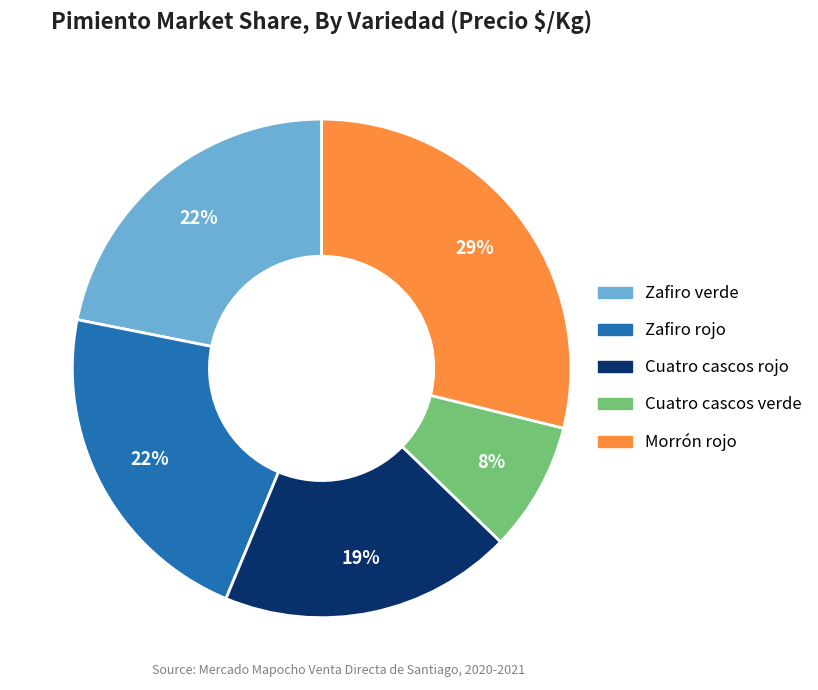

Between Cuatro cascos rojo and Zafiro rojo, which is larger?

Zafiro rojo